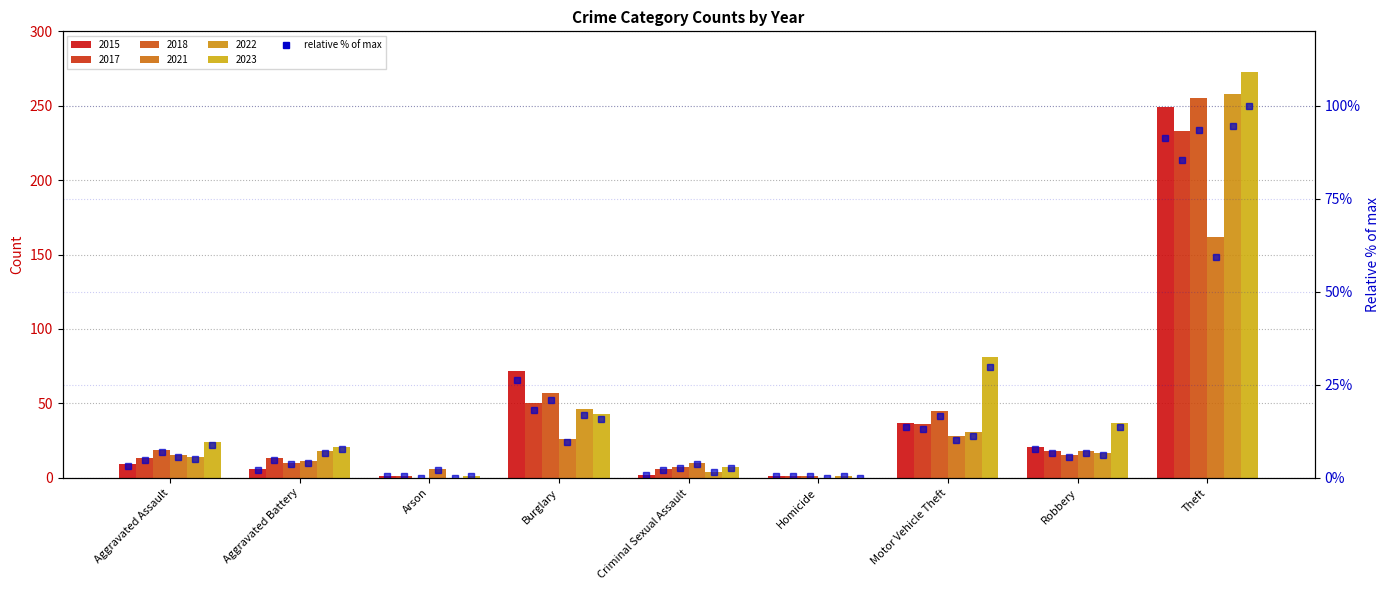

List the labels in order of value, largest first.

Theft, Burglary, Motor Vehicle Theft, Robbery, Aggravated Assault, Aggravated Battery, Criminal Sexual Assault, Arson, Homicide